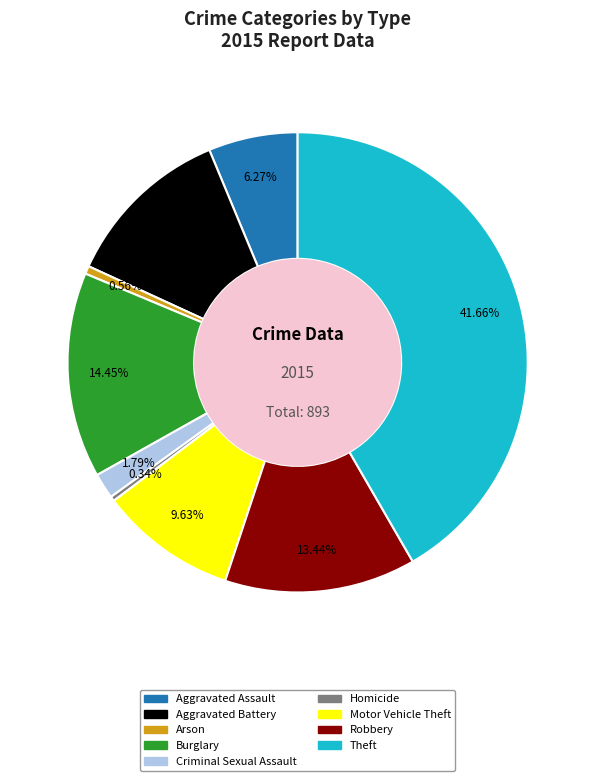

Is the sum of Theft and Arson greater than half?

No